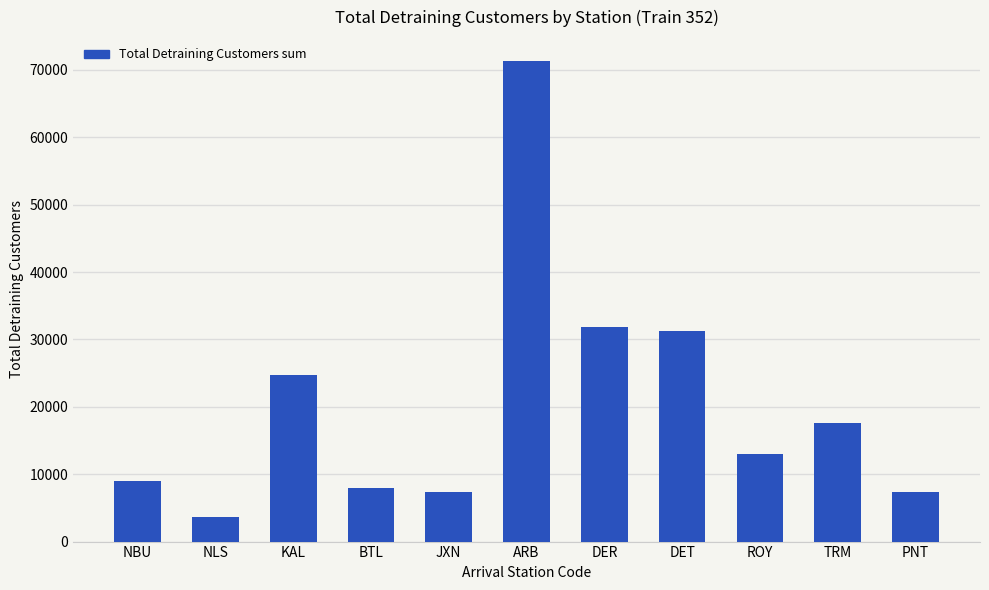

How many data points does each series have?

11